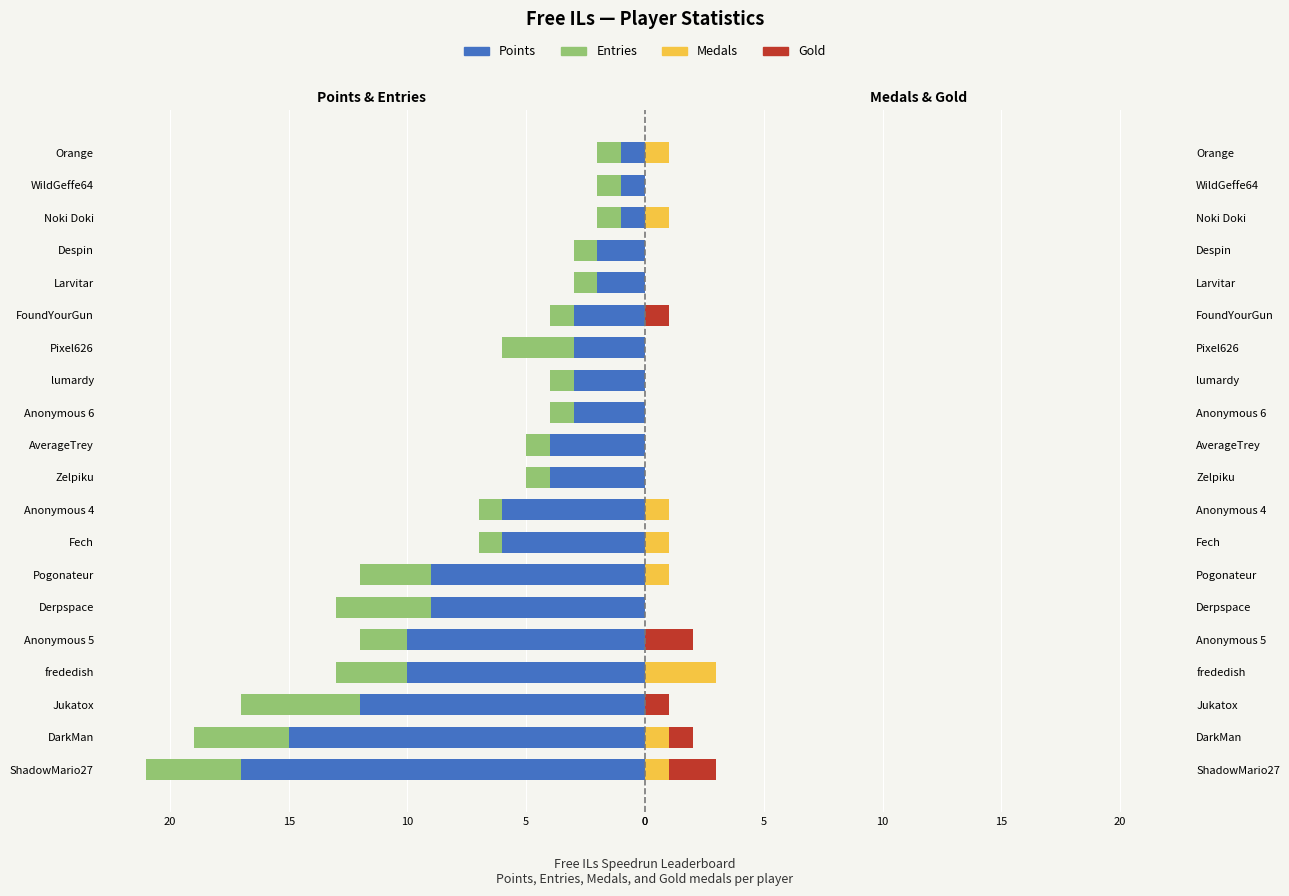

Which series has the largest range (max minus min)?

Points